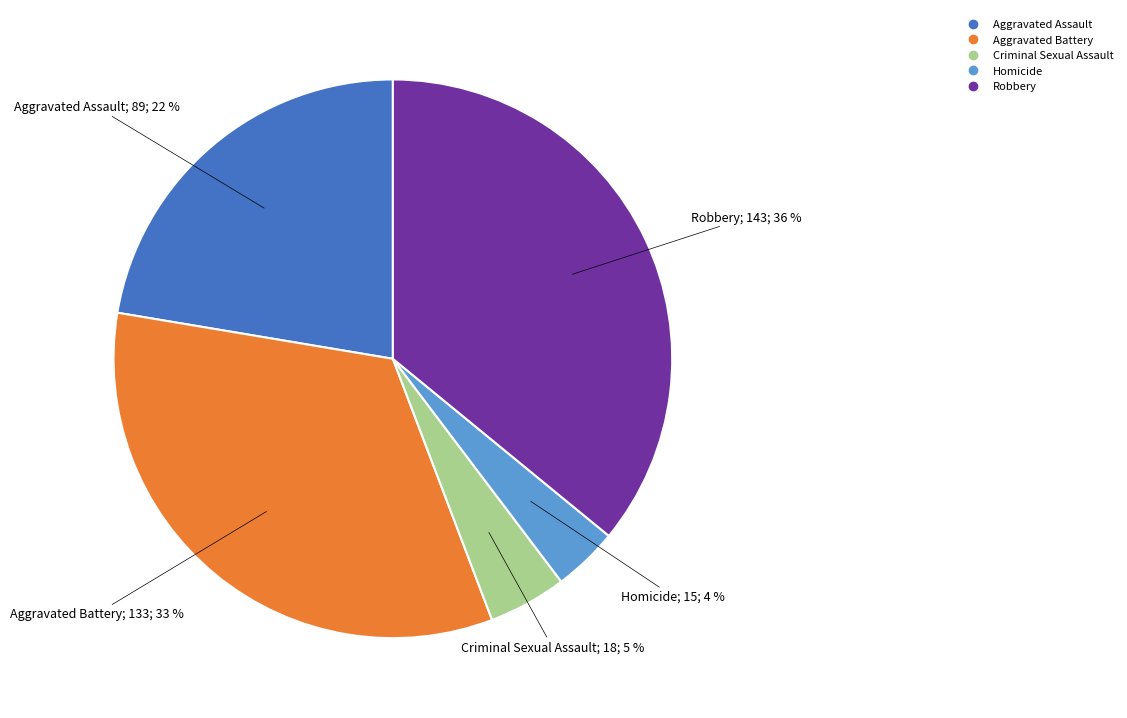

Combined, do Aggravated Assault and Criminal Sexual Assault account for over 50%?

No